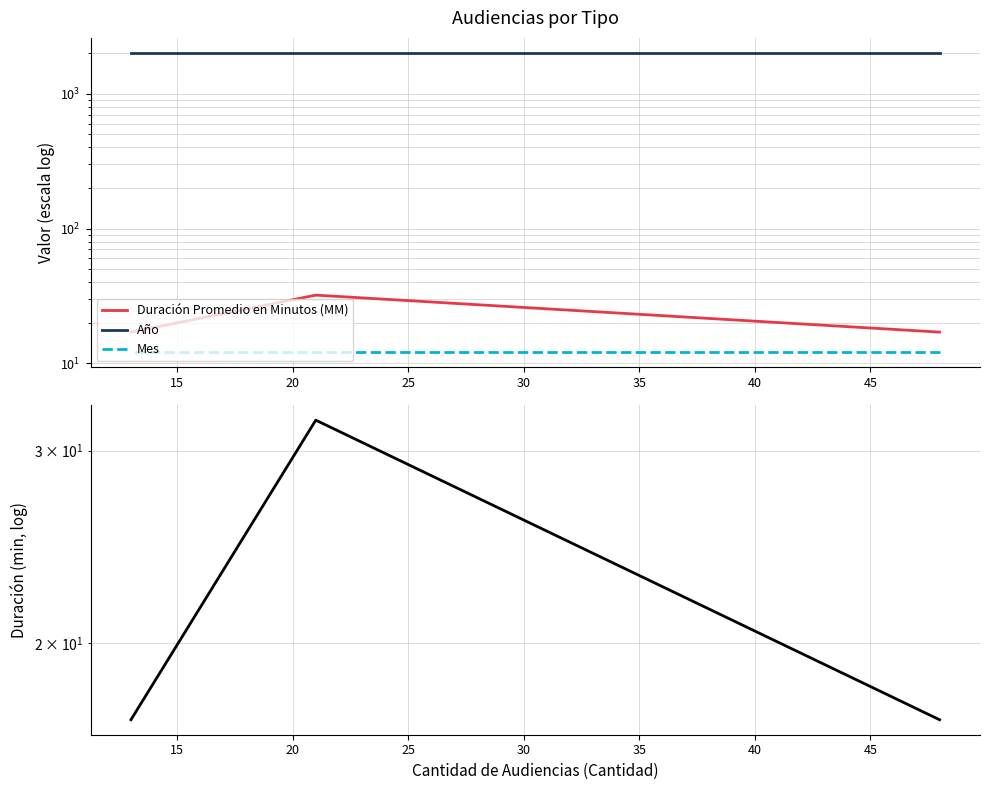

What is the difference between the highest and lowest values at 15?

2006